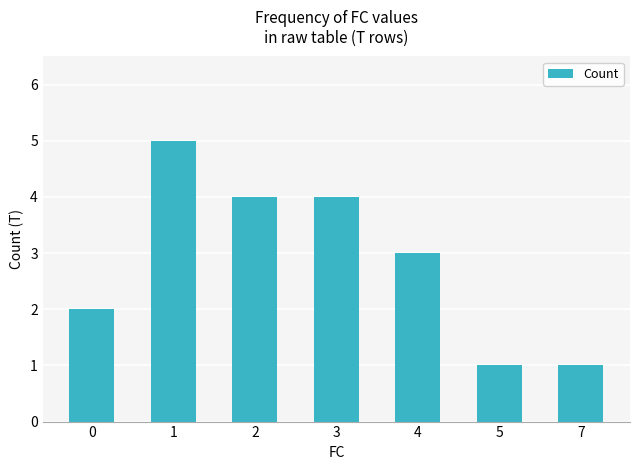

Reading left to right, transcribe all the data shown in this chart.

2	5	4	4	3	1	1